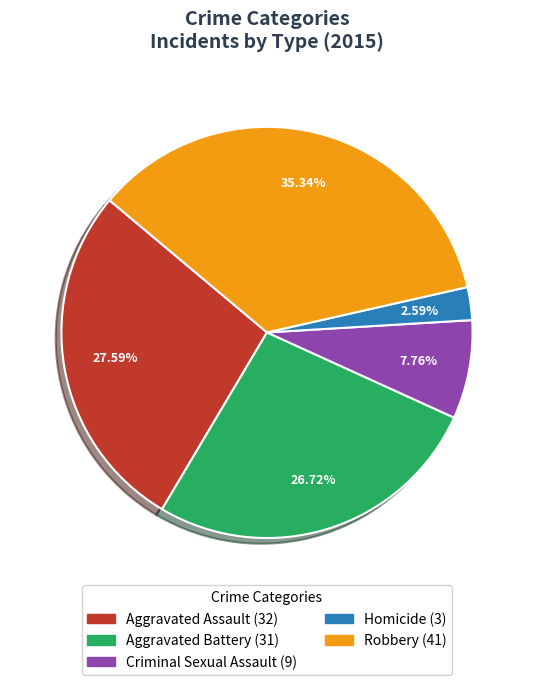

To the nearest percent, what is the difference between the Robbery and Aggravated Battery slice percentages?

9%